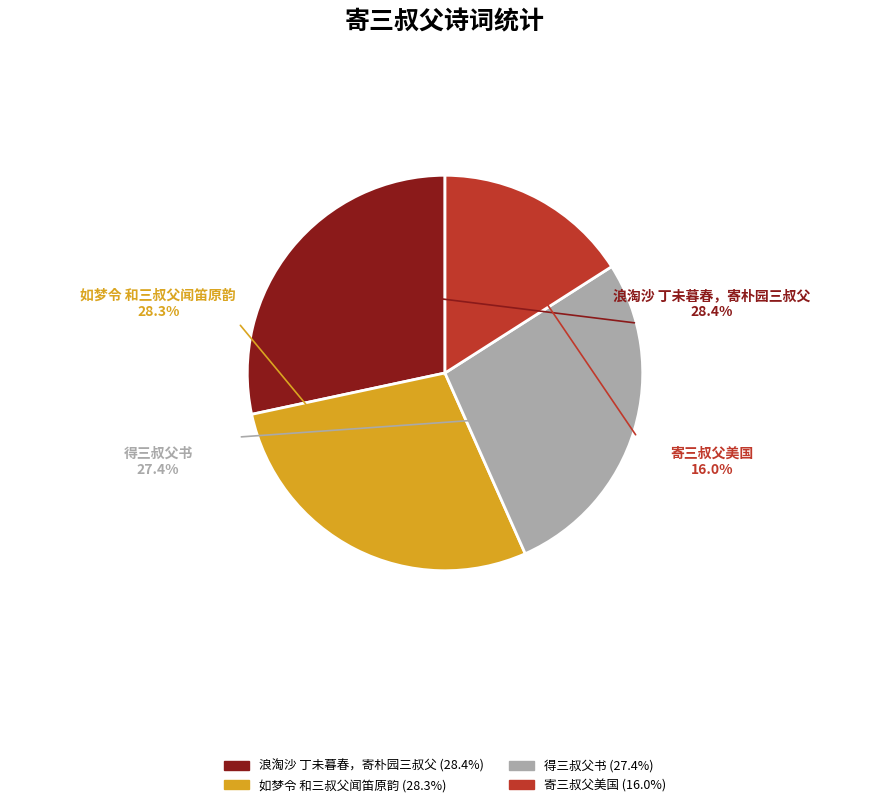

Do 寄三叔父美国 and 如梦令 和三叔父闻笛原韵 together represent more than half of the pie?

No